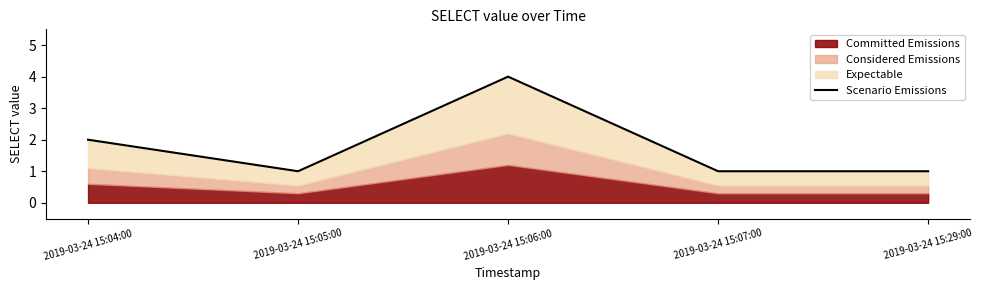

Approximately how many times larger is the value at 2019-03-24 15:04:00 compared to 2019-03-24 15:06:00?

0.5